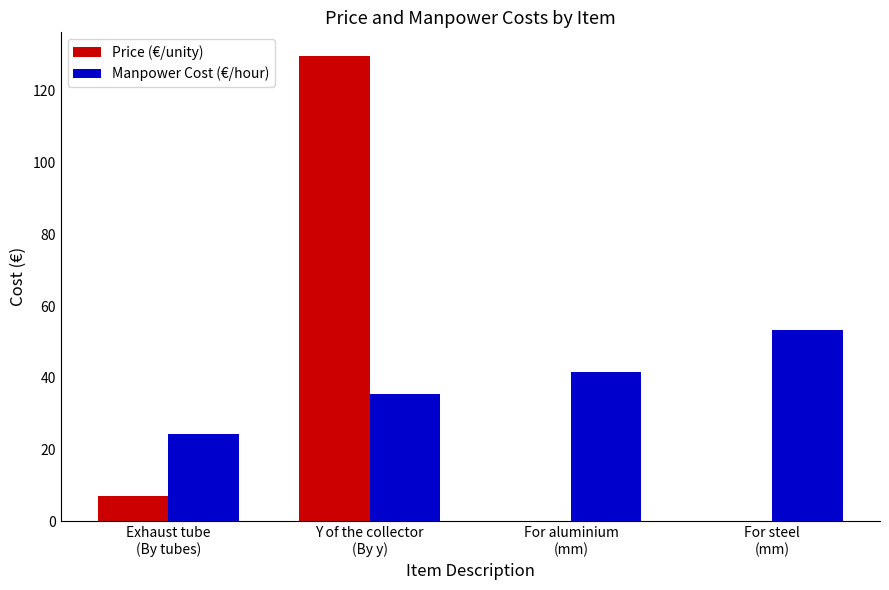

What is the average value of the Manpower Cost (€/hour) series?

38.7